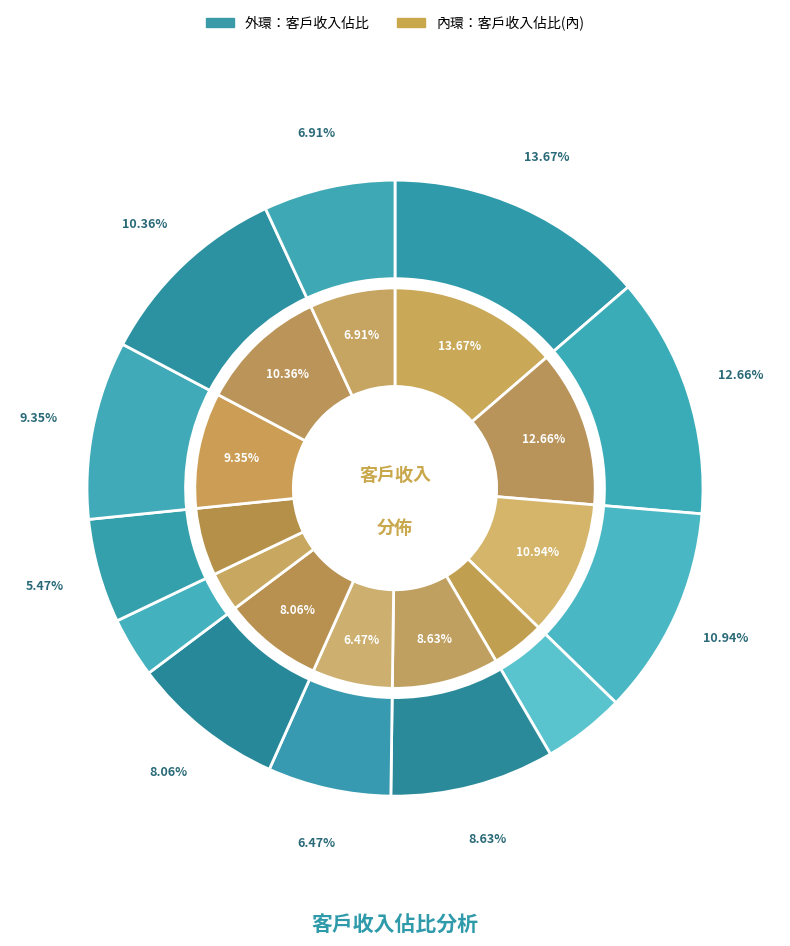

Is there a majority slice in this chart?

No